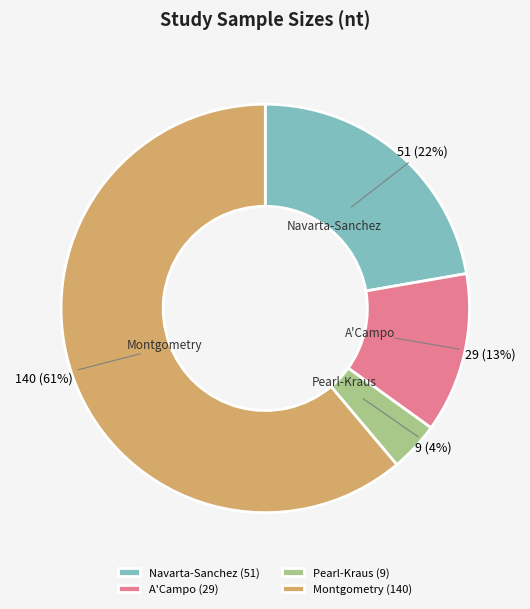

What percentage is the Navarta-Sanchez slice, to the nearest percent?

22%